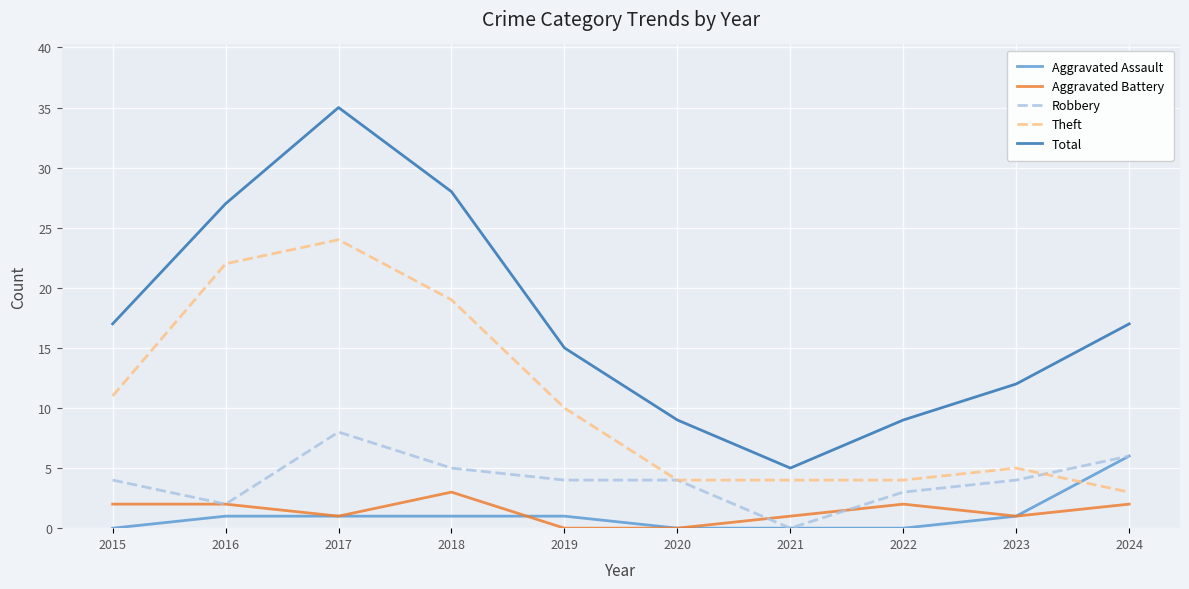

Reading right to left, extract all data points from this chart.

Aggravated Assault: 2024=6	2023=1	2022=0	2021=0	2020=0	2019=1	2018=1	2017=1	2016=1	2015=0
Aggravated Battery: 2024=2	2023=1	2022=2	2021=1	2020=0	2019=0	2018=3	2017=1	2016=2	2015=2
Robbery: 2024=6	2023=4	2022=3	2021=0	2020=4	2019=4	2018=5	2017=8	2016=2	2015=4
Theft: 2024=3	2023=5	2022=4	2021=4	2020=4	2019=10	2018=19	2017=24	2016=22	2015=11
Total: 2024=17	2023=12	2022=9	2021=5	2020=9	2019=15	2018=28	2017=35	2016=27	2015=17